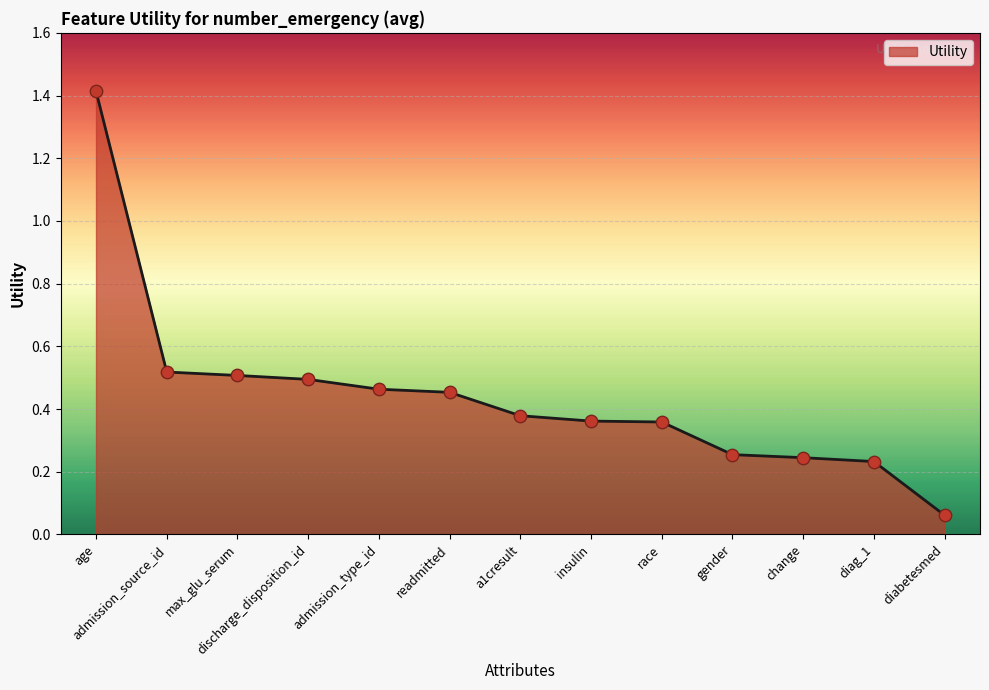

Which has a higher value, max_glu_serum or admission_type_id?

max_glu_serum